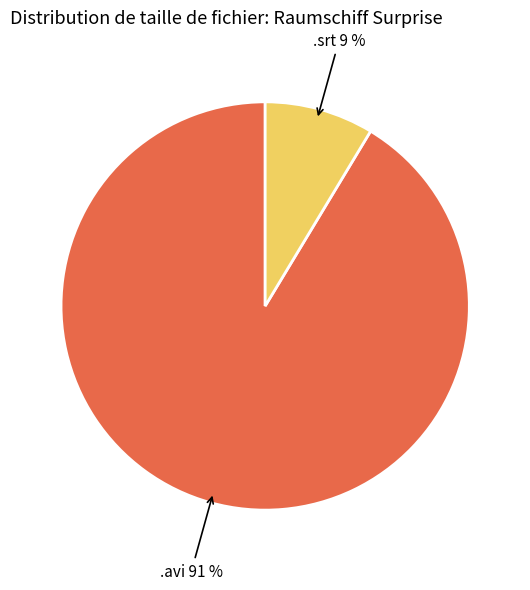

To the nearest percent, what is the average slice percentage?

50%